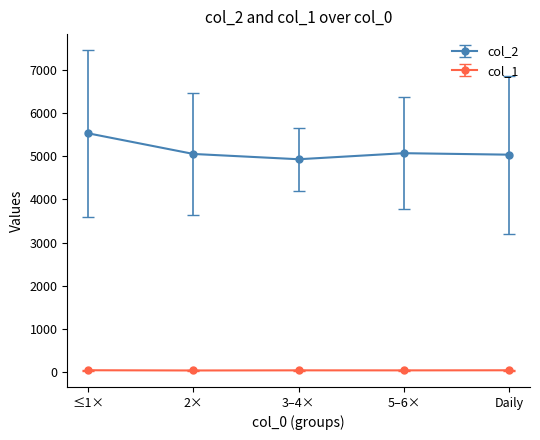

Rank the series by their maximum value, from lowest to highest.

col_1, col_2